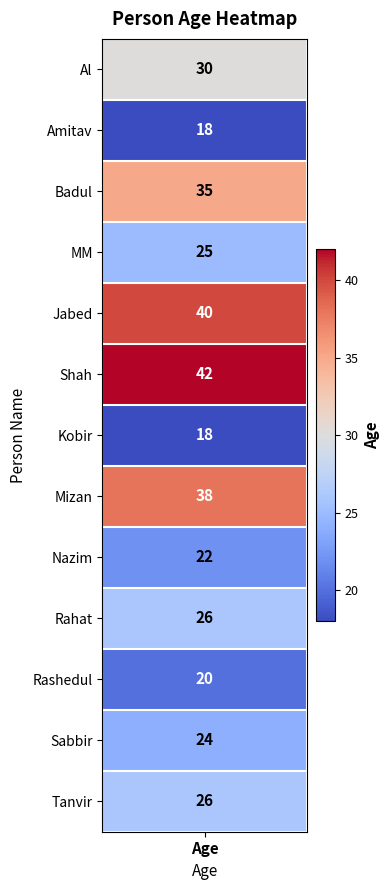

The value at Al is 42. True or false?

False